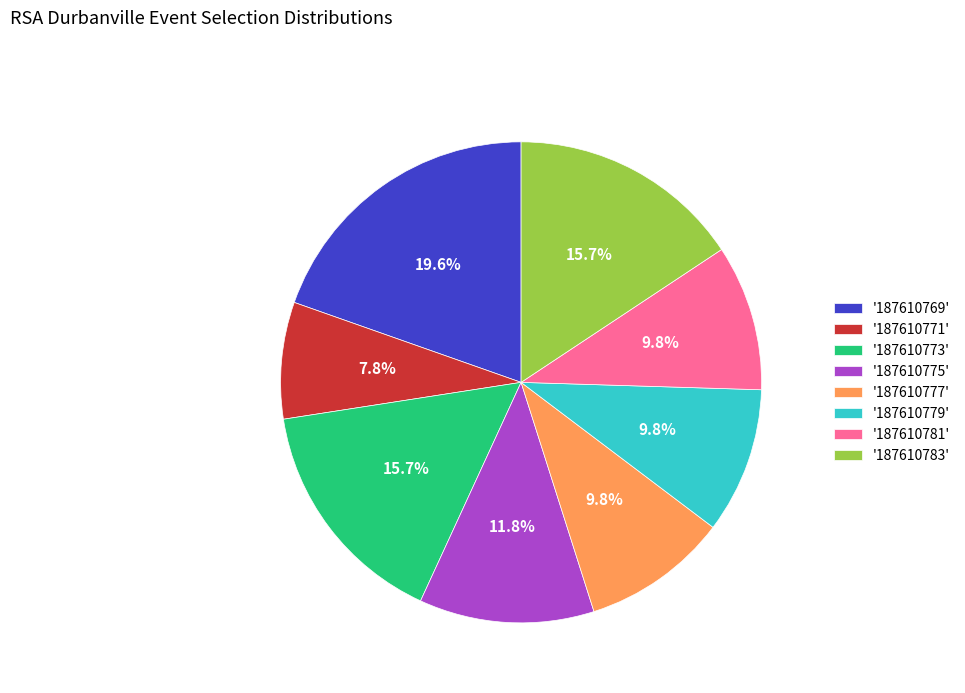

Combined, what portion of the pie is '187610783' and '187610781'?

25.5%